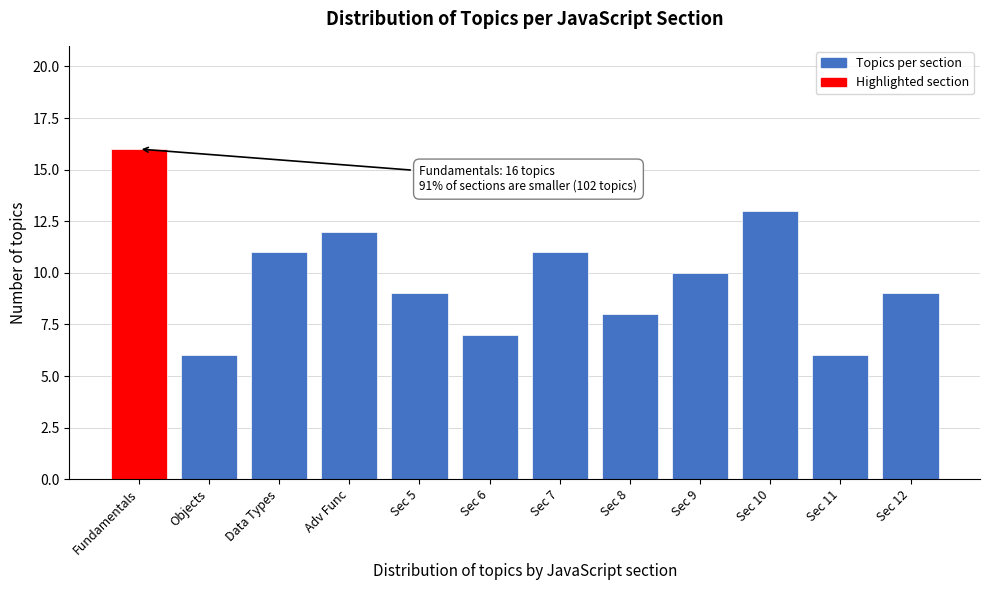

Reading left to right, transcribe all the data shown in this chart.

Fundamentals=16	Objects=6	Data Types=11	Adv Func=12	Sec 5=9	Sec 6=7	Sec 7=11	Sec 8=8	Sec 9=10	Sec 10=13	Sec 11=6	Sec 12=9